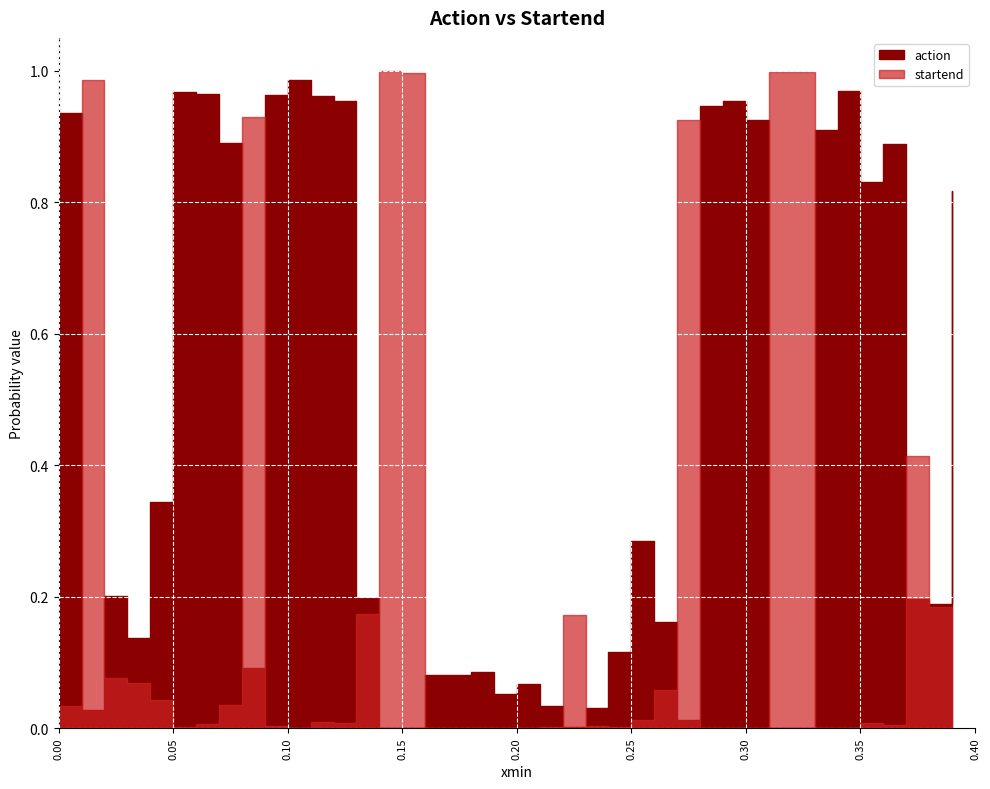

True or false: action has more than 1 interior local peaks.

True